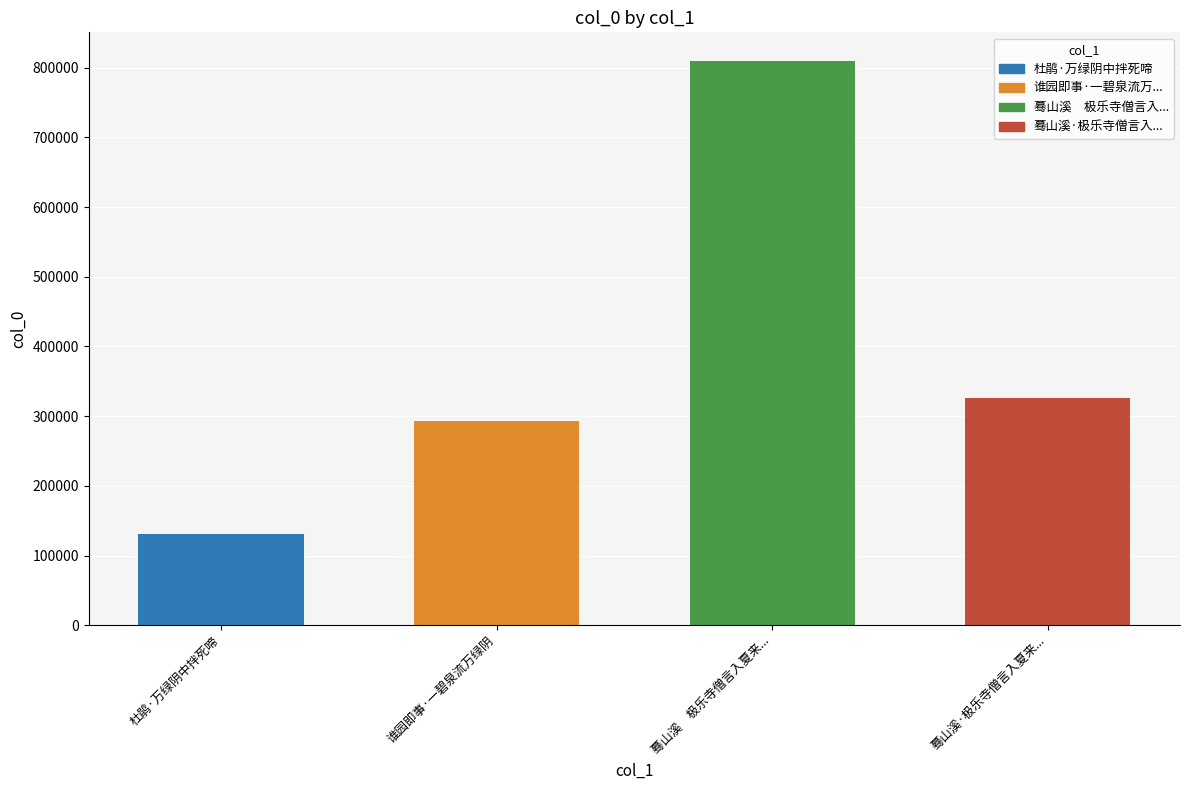

Reading left to right, what are all the values shown in this chart?

杜鹃·万绿阴中拌死啼=130985	谁园即事·一碧泉流万绿阴=293671	蓦山溪　极乐寺僧言入夏来...=810075	蓦山溪·极乐寺僧言入夏来...=325590